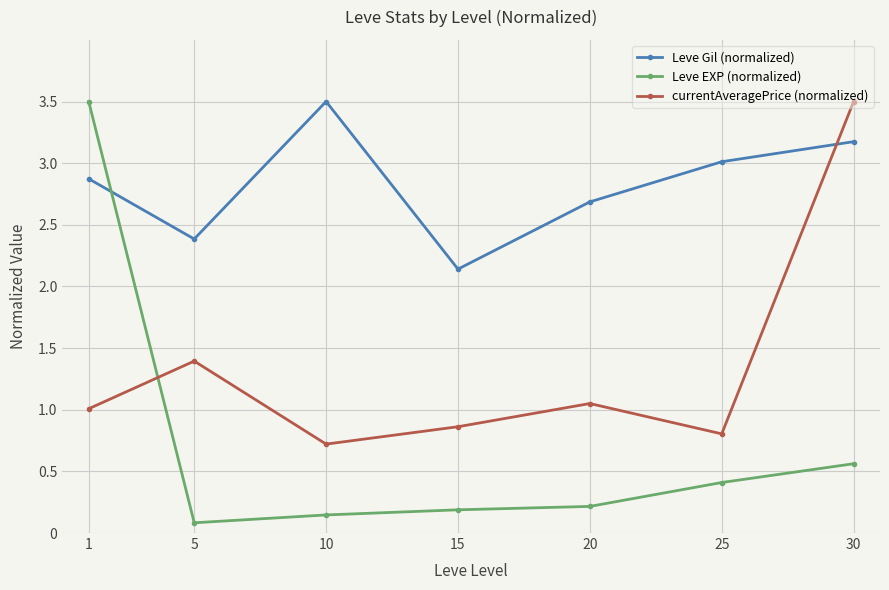

What is the value of the currentAveragePrice (normalized) point at the 1st from the left?

1.0